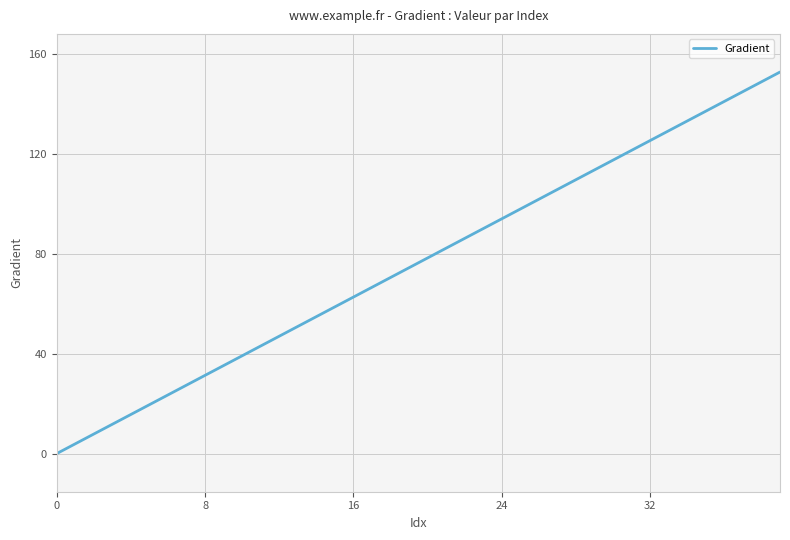

What is the average value?

76.3